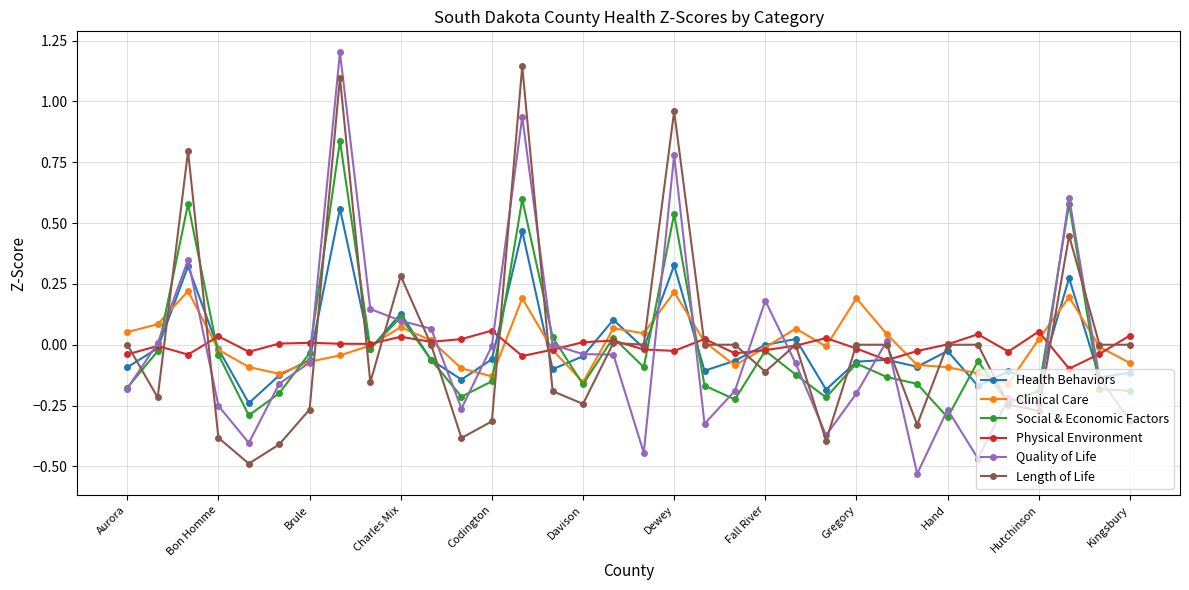

How many distinct data groups are displayed?

6